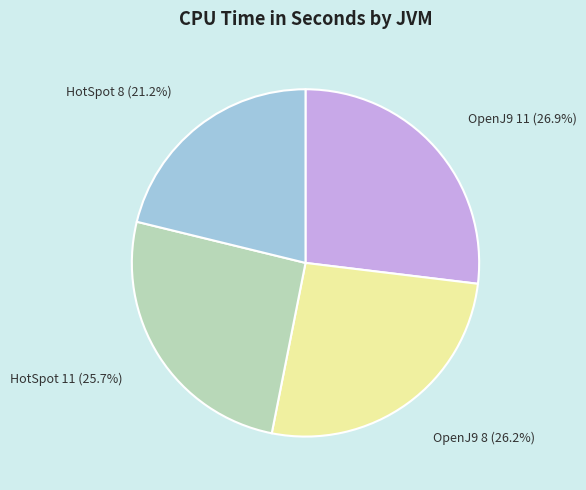

Does any single category account for the majority?

No